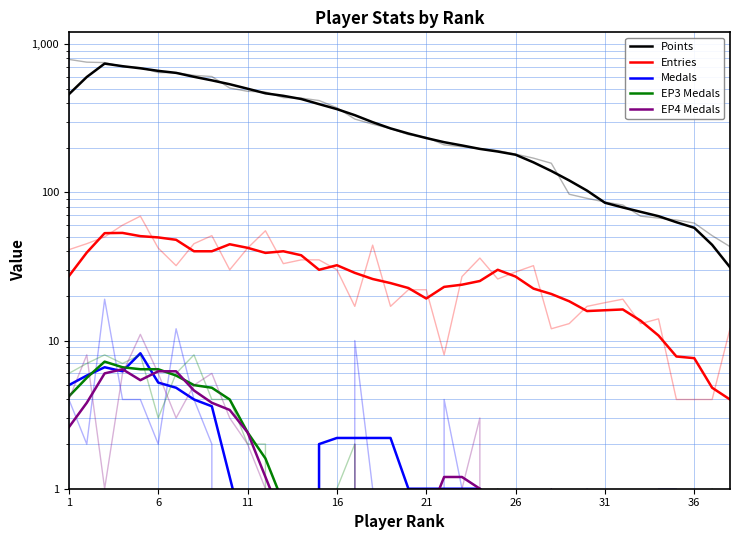

What is the average value of the Entries series?

28.3